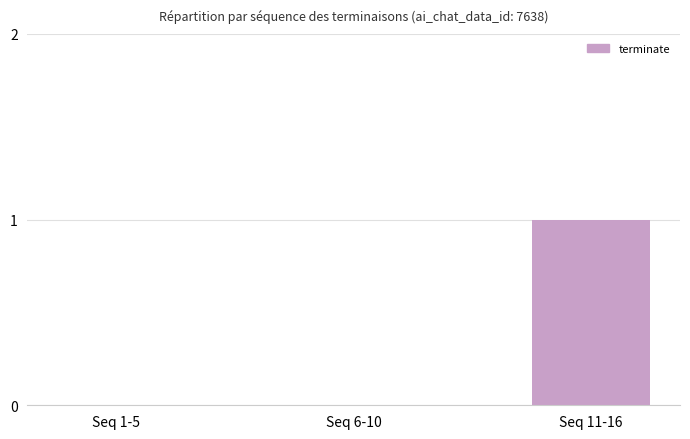

True or false: the data shows 0 at Seq 6-10.

True